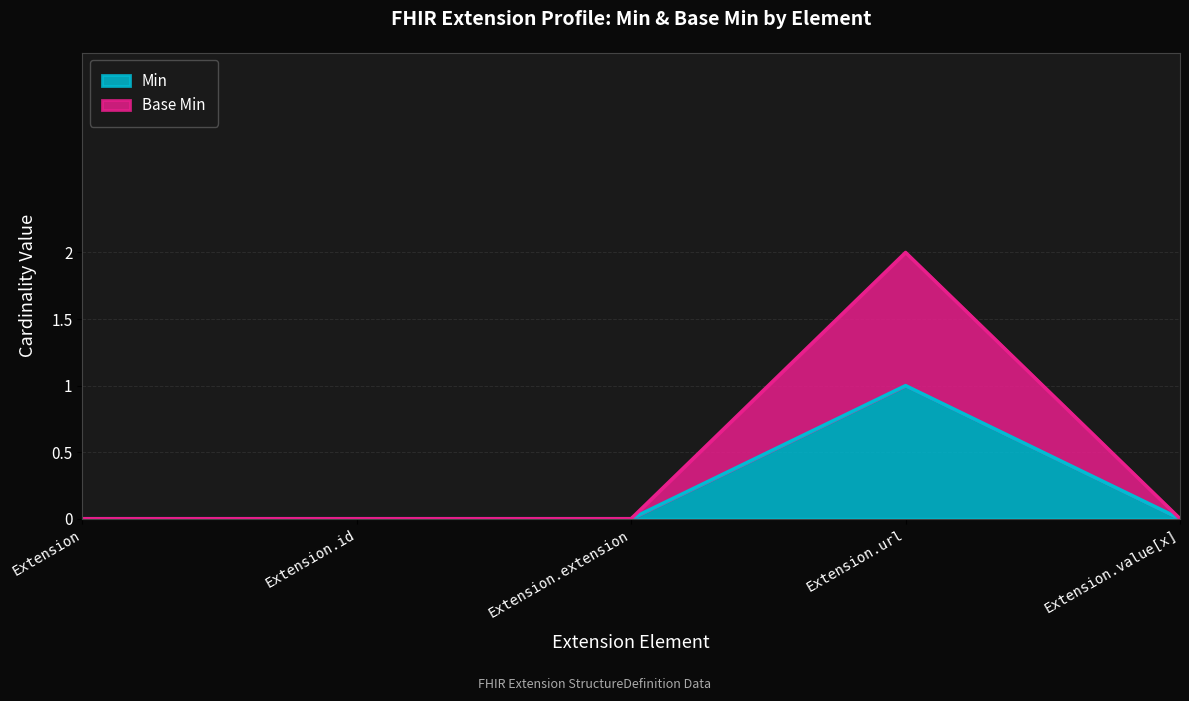

Does the chart have visible grid lines?

Yes